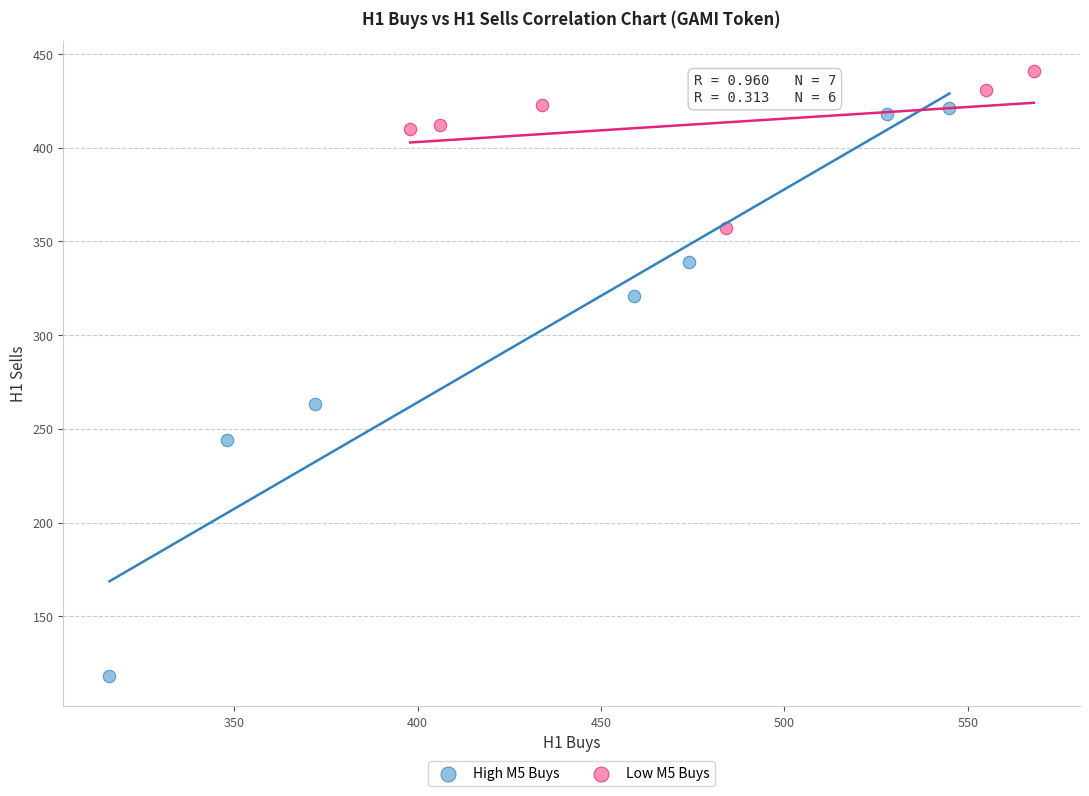

Which series contains the highest Y value?

Low M5 Buys